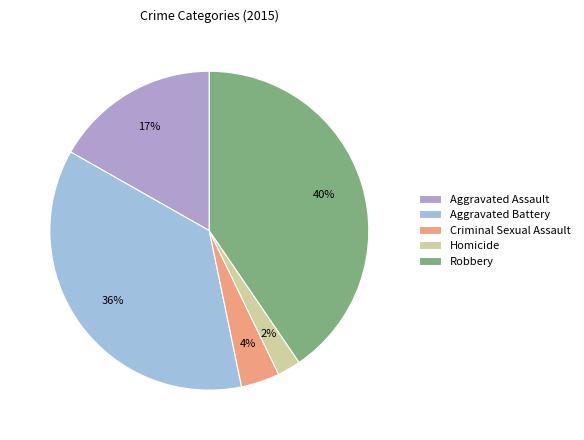

How many segments does this pie chart have?

5